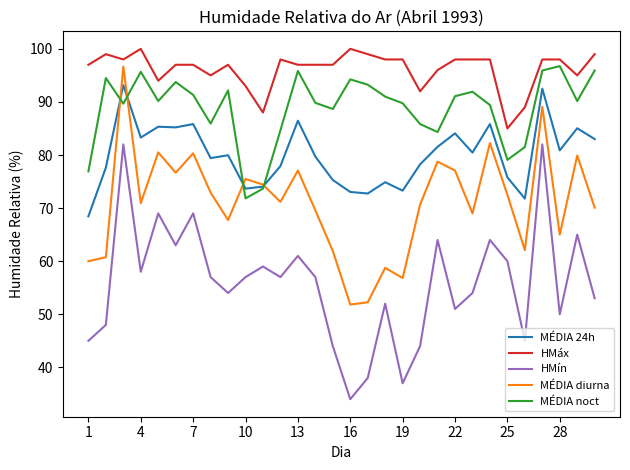

True or false: HMáx and MÉDIA noct intersect in this chart.

False